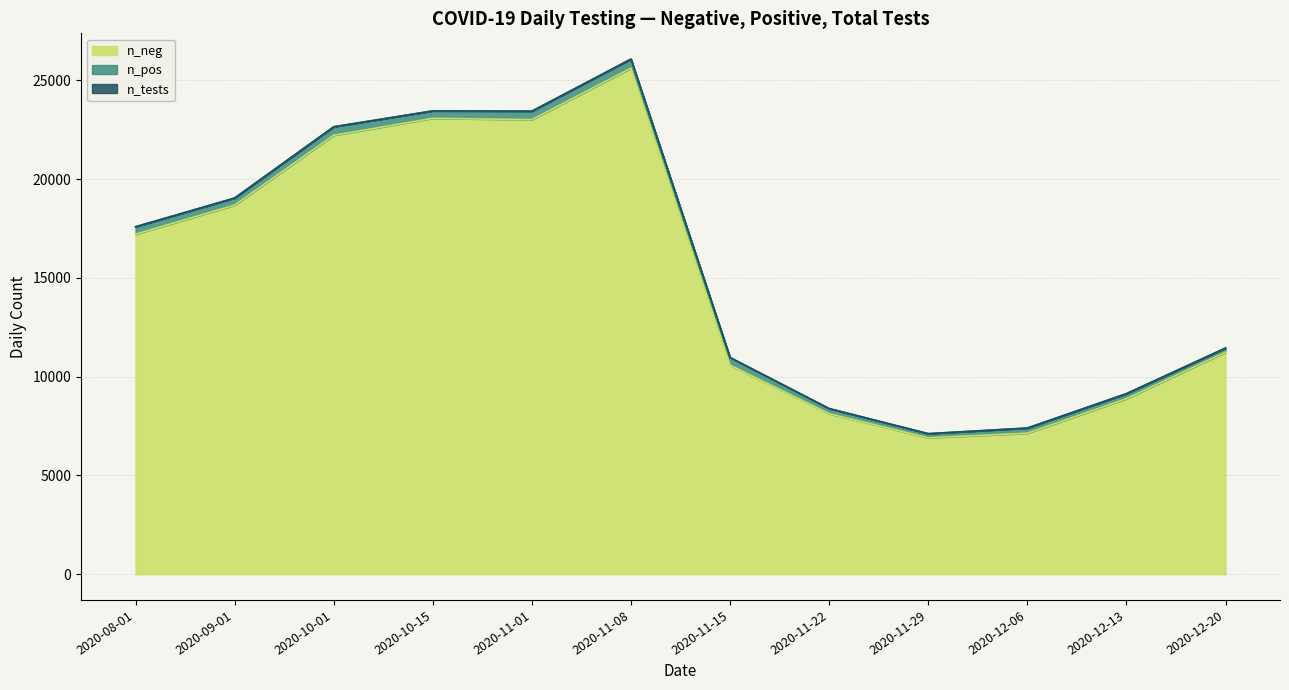

True or false: n_pos and n_tests cross at least once.

False